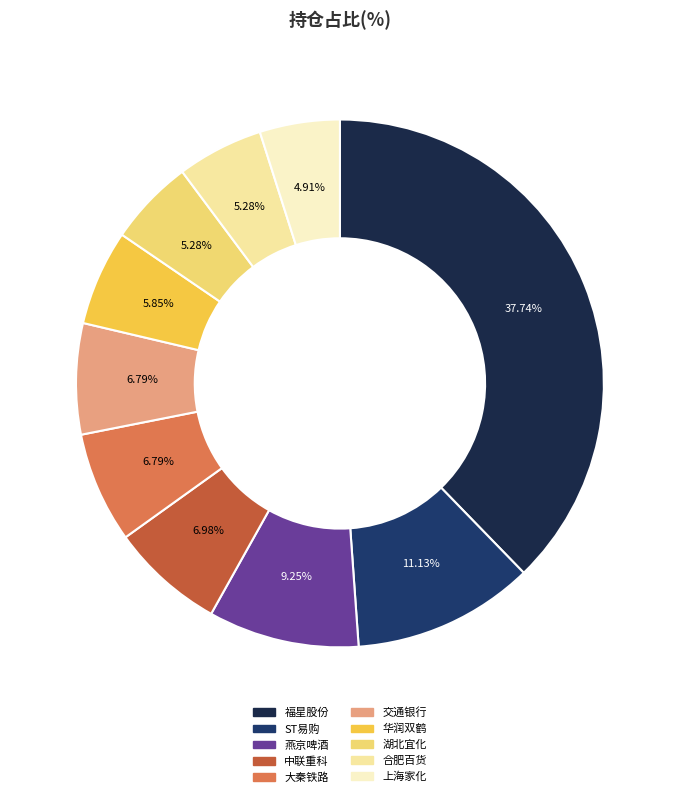

Does 湖北宜化 represent more than half of the total?

No